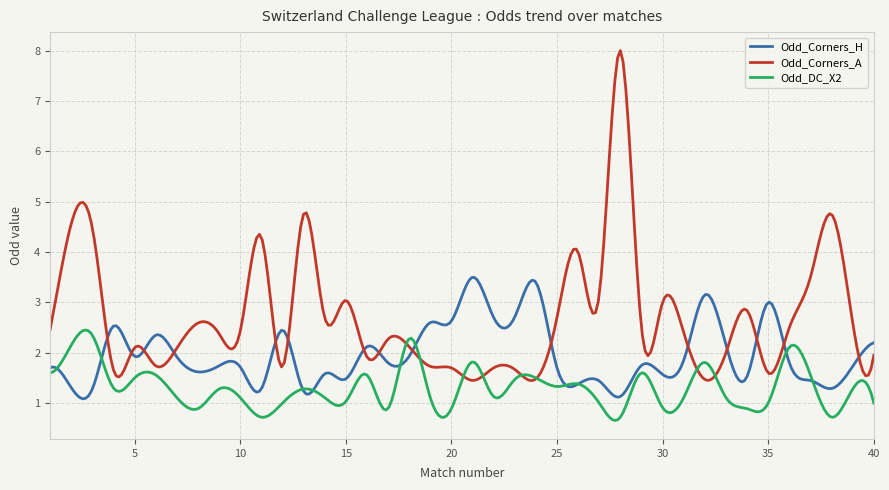

List the series in order of their peak value, lowest first.

Odd_DC_X2, Odd_Corners_H, Odd_Corners_A